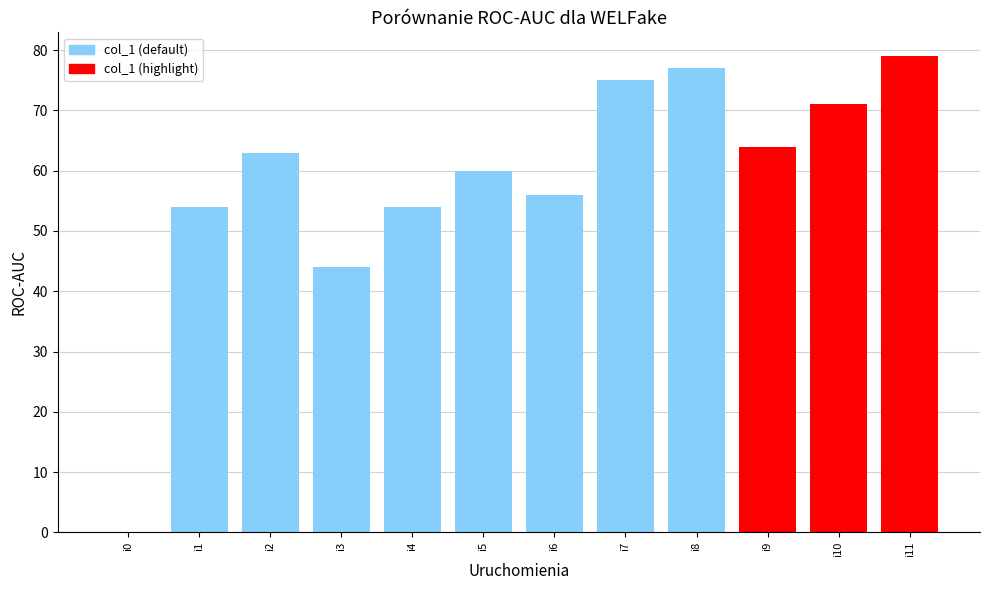

Reading left to right, what are all the values shown in this chart?

0	54	63	44	54	60	56	75	77	64	71	79